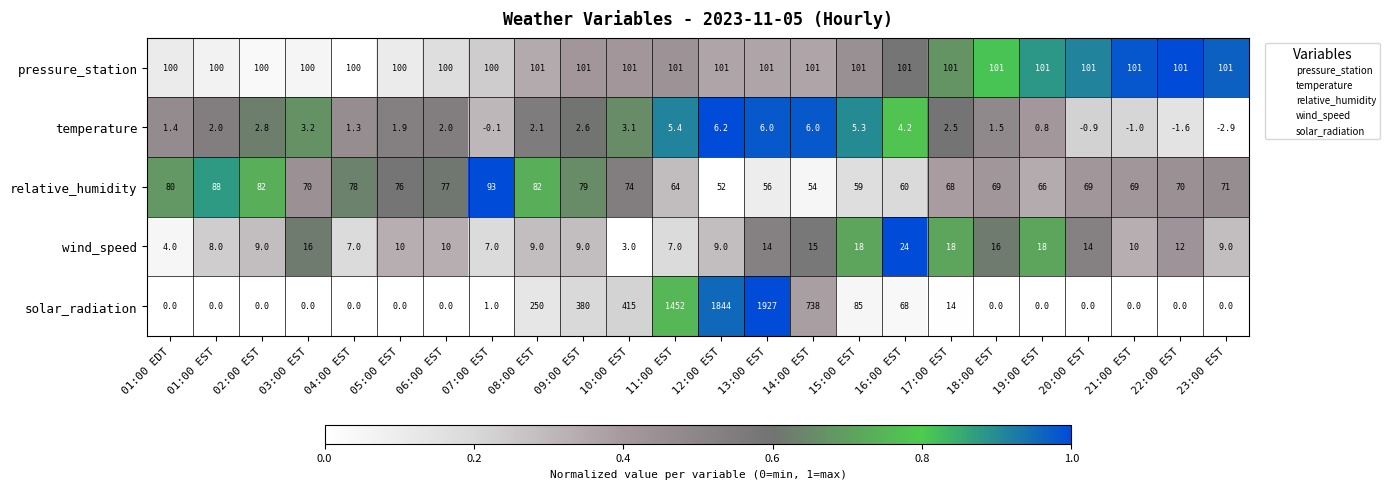

The value of pressure_station at 16:00 EST is 63.0. True or false?

False